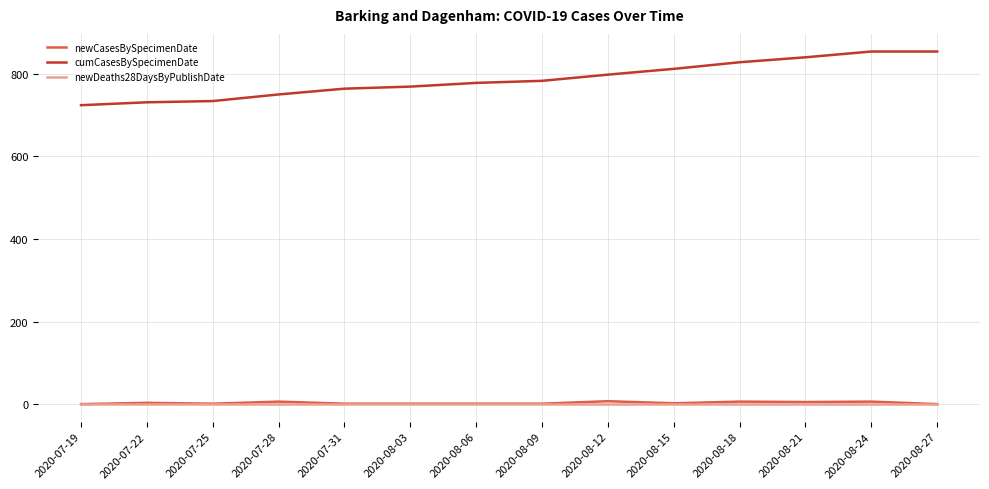

True or false: newDeaths28DaysByPublishDate and cumCasesBySpecimenDate intersect in this chart.

False